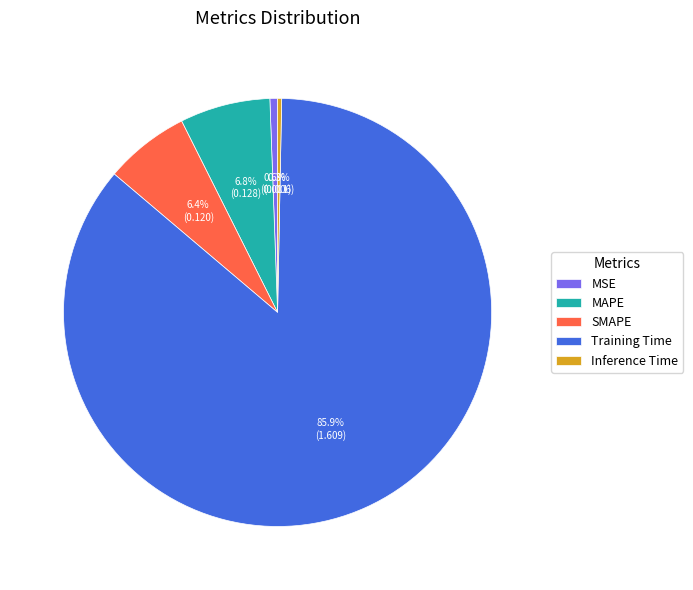

Which category has the biggest portion of the pie?

Training Time